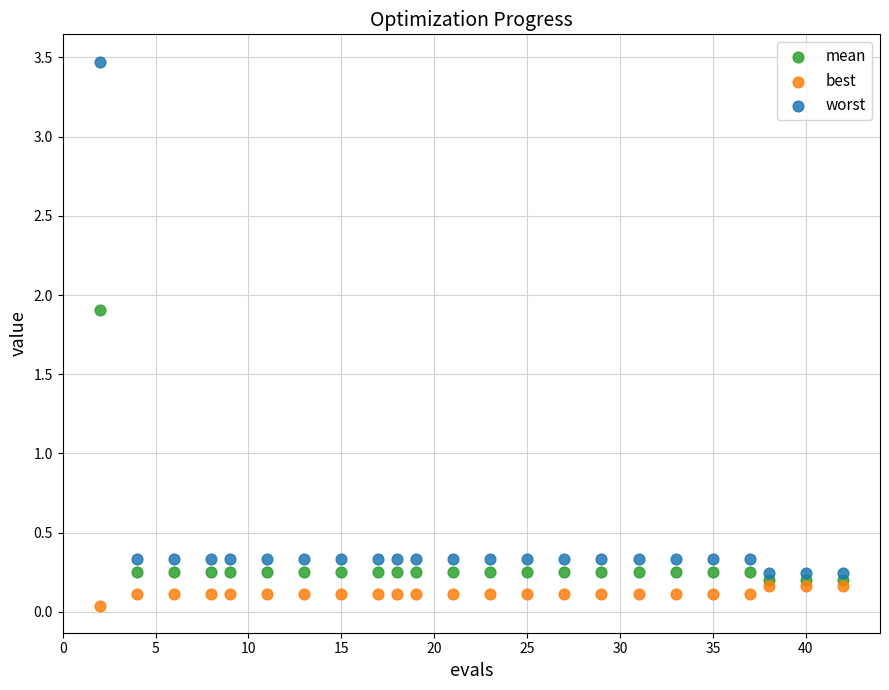

Which series reaches the minimum Y coordinate?

best